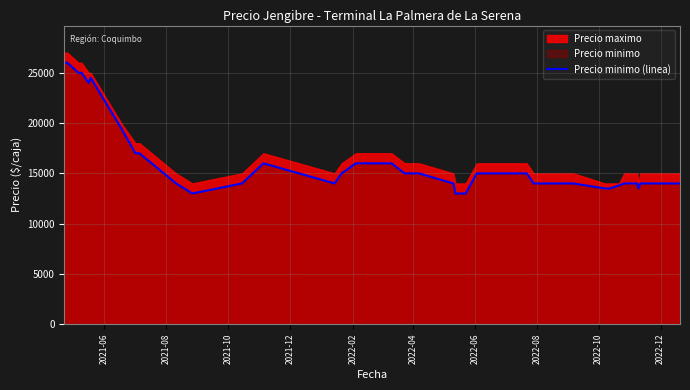

What is the highest value of the Precio minimo (linea) series?

26000